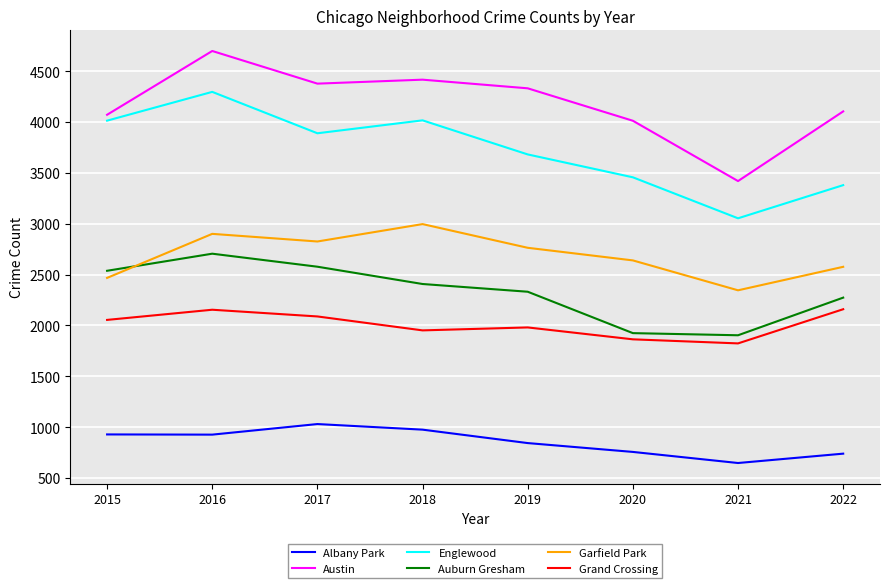

What is the approximate value of Englewood at 2016, to the nearest 10?

4300